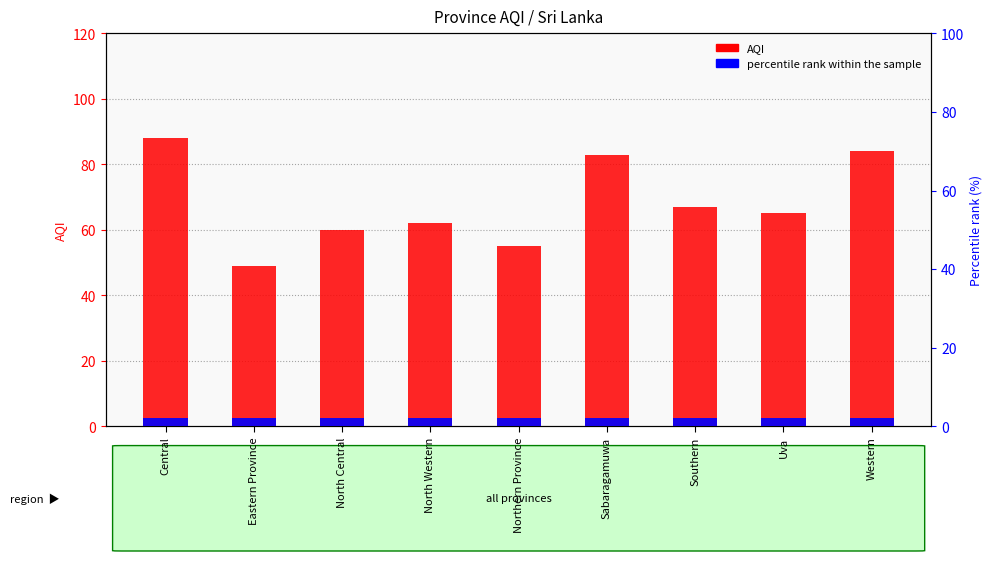

What is the label of the 4th bar from the right?

Sabaragamuwa